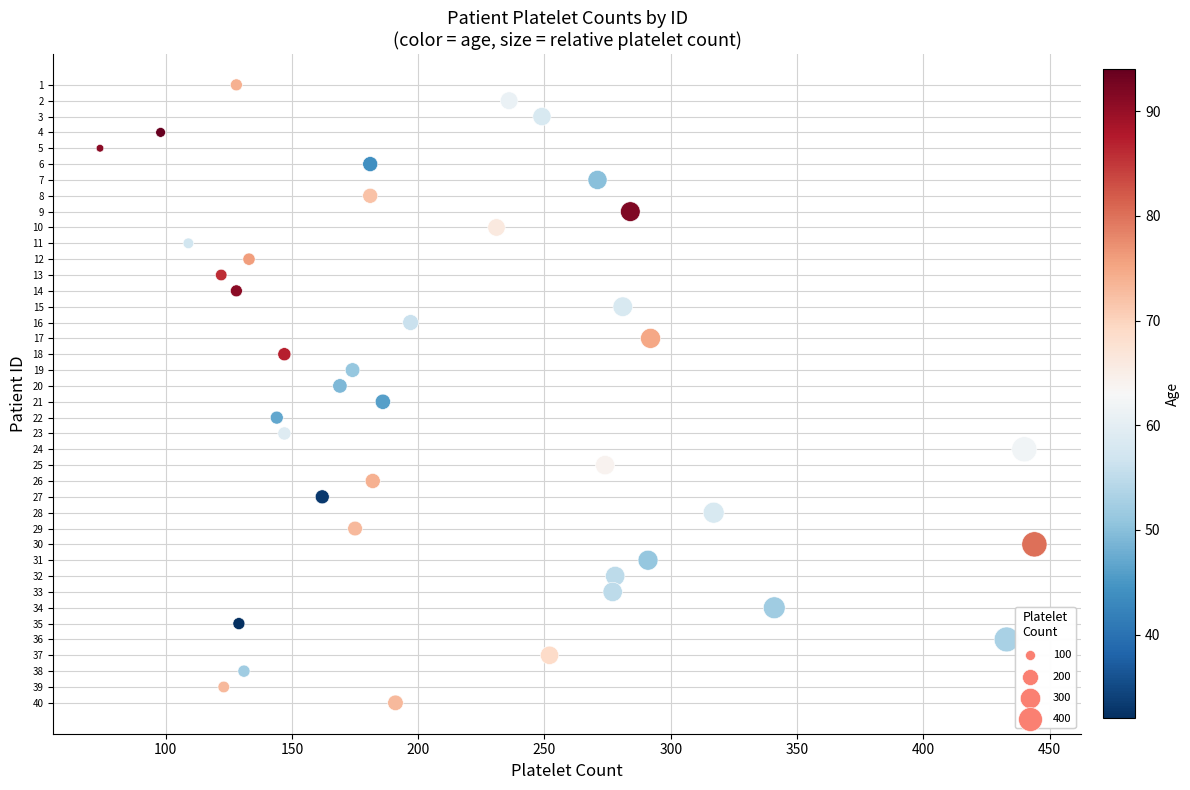

What is the range of X values (max minus min)?

370